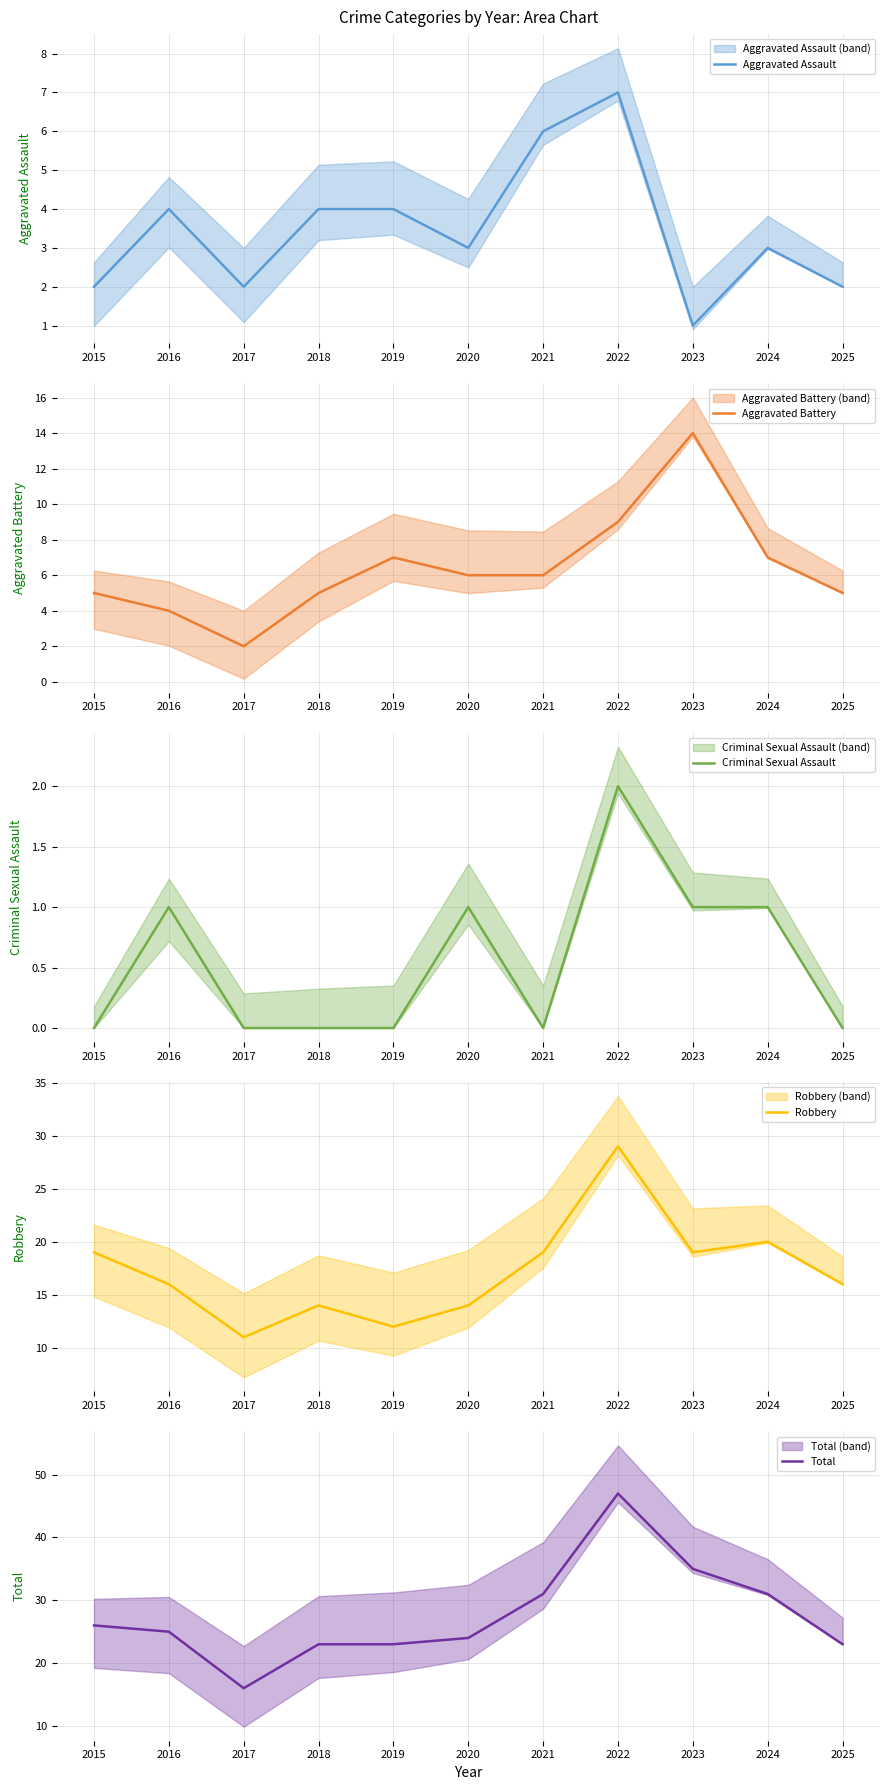

True or false: Robbery and Total cross at least once.

False